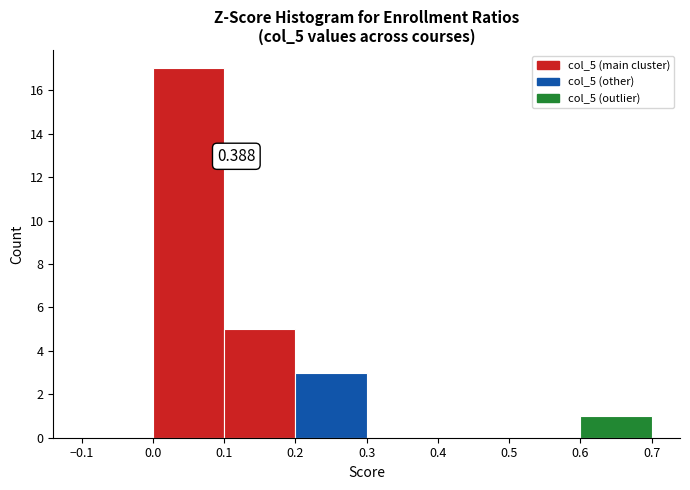

Over which range of the x-axis is the bar tallest?

0.0 to 0.1